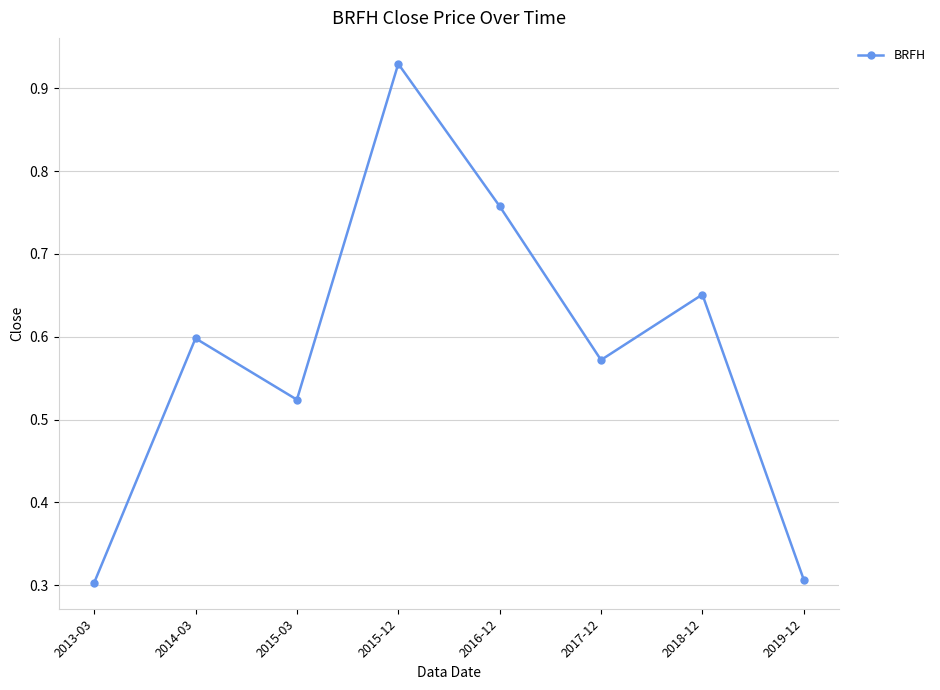

What position from the right is 2018-12?

2